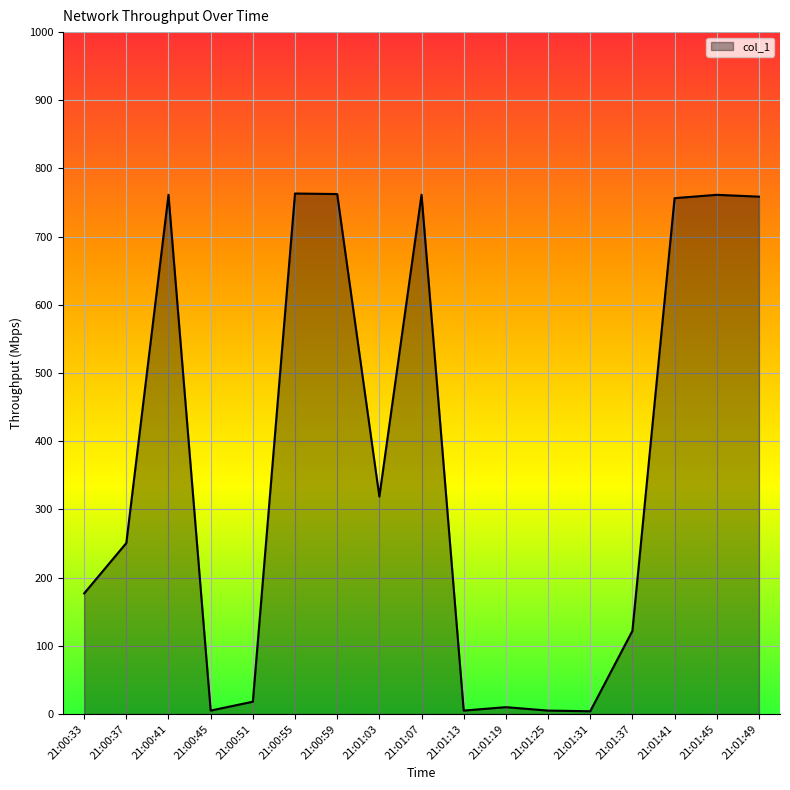

Does the chart have visible grid lines?

Yes